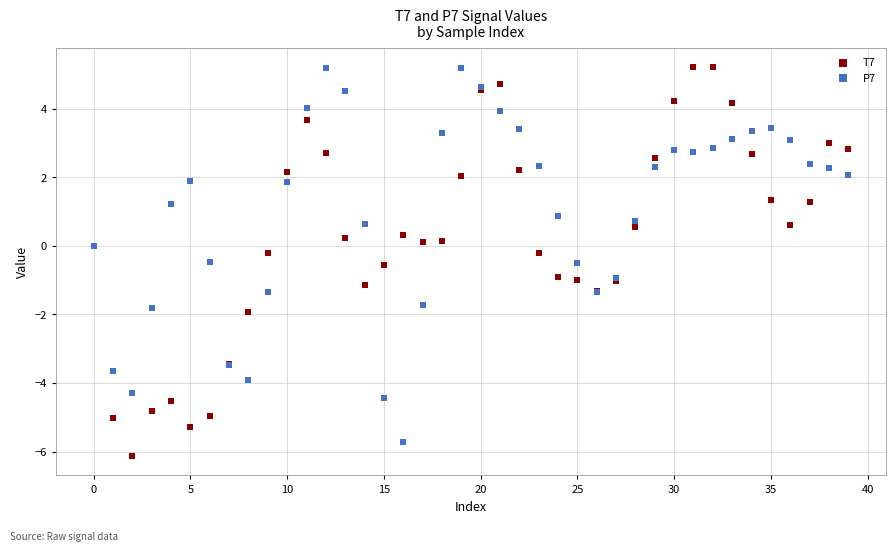

What are all the series names shown in the legend?

T7, P7